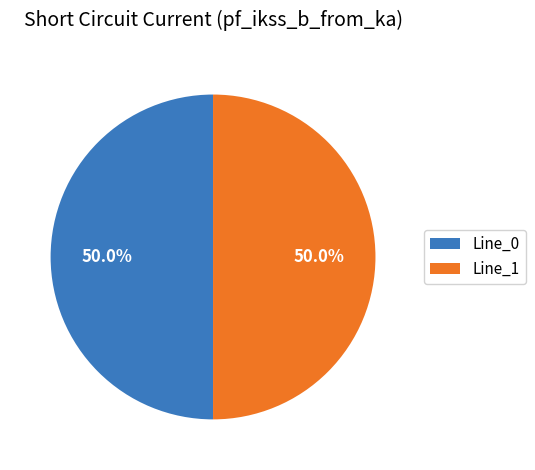

What is the ratio of the value at Line_0 to the value at Line_1?

1.0